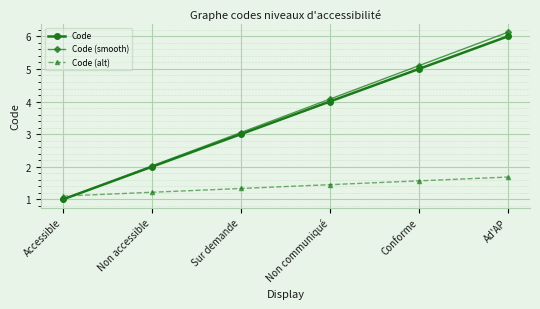

What is the label of the 3rd point from the left?

Sur demande